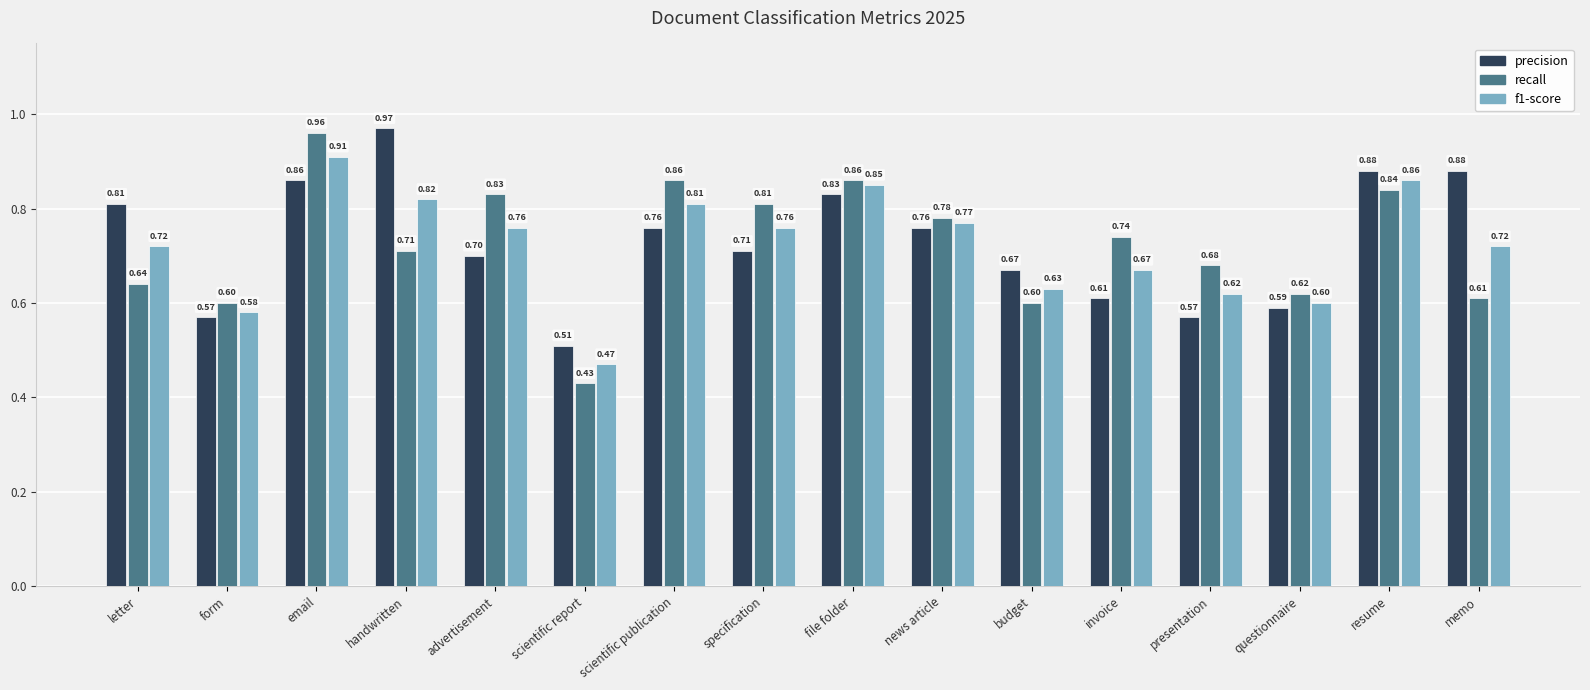

Which label corresponds to the smallest value in the chart?

scientific report